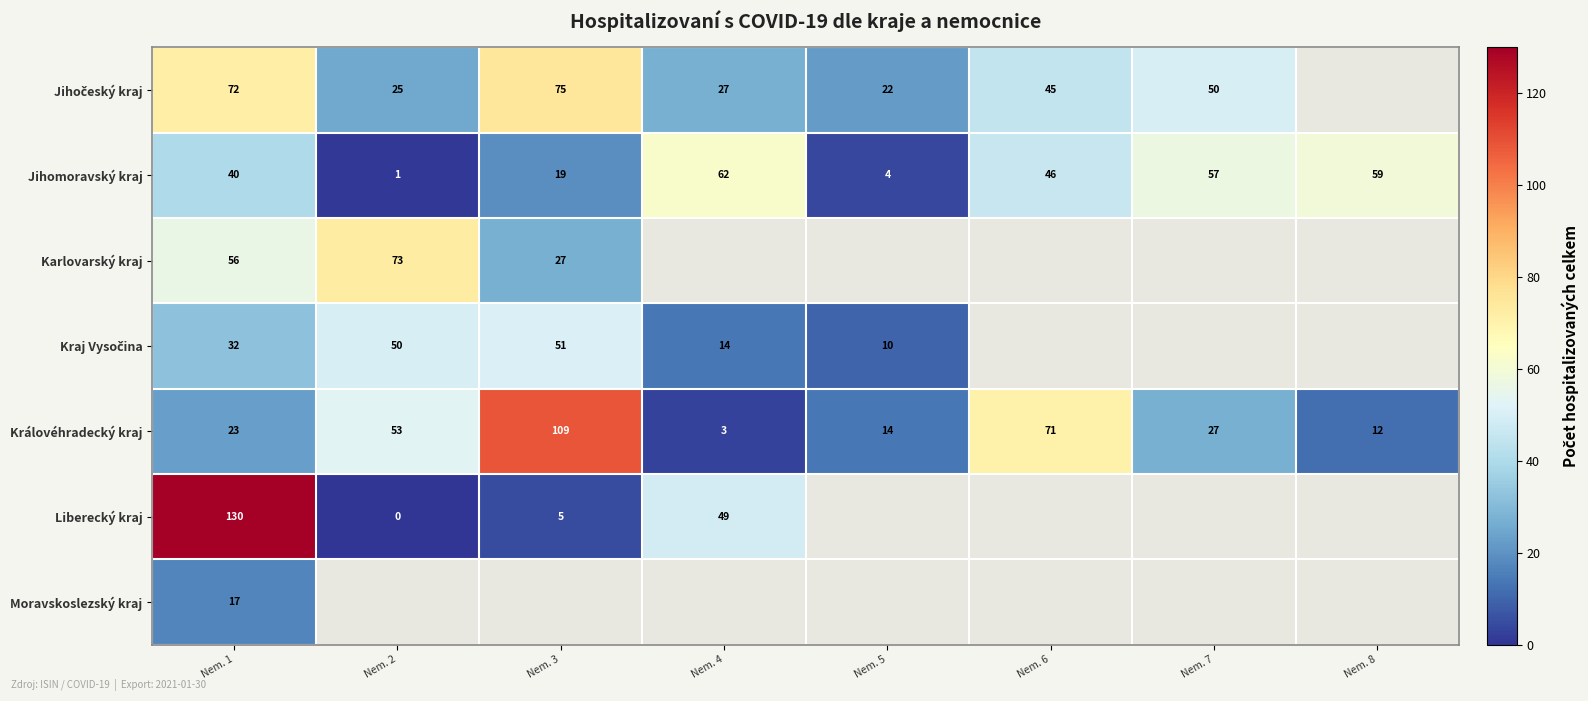

At which label does Královéhradecký kraj reach its peak?

Nem. 3